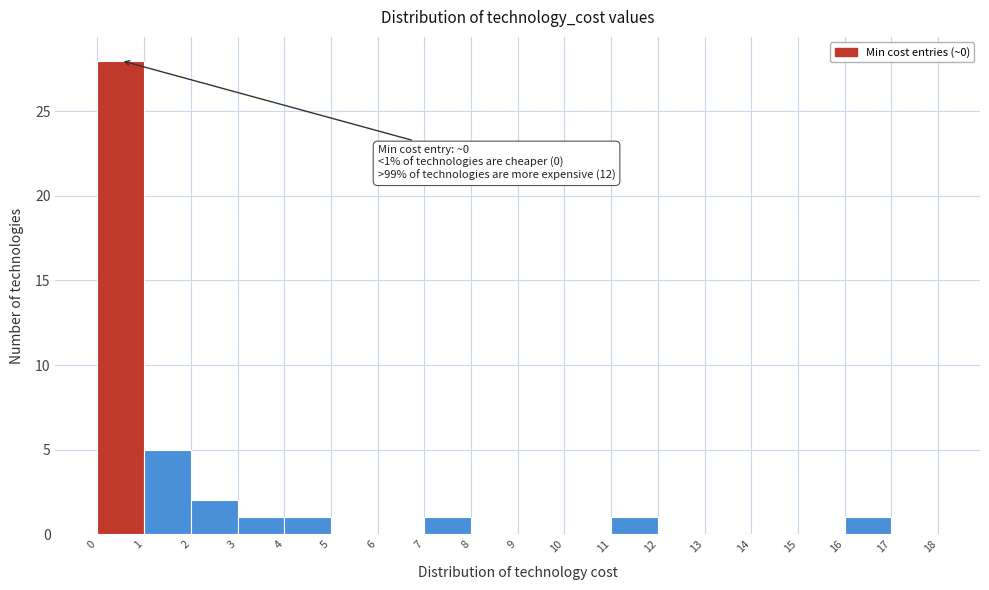

Over which range of the x-axis is the bar tallest?

0 to 1